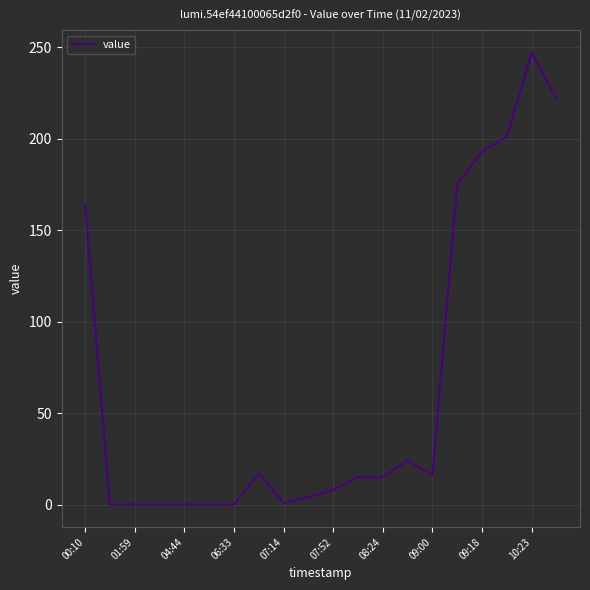

What is the greatest value displayed?

247